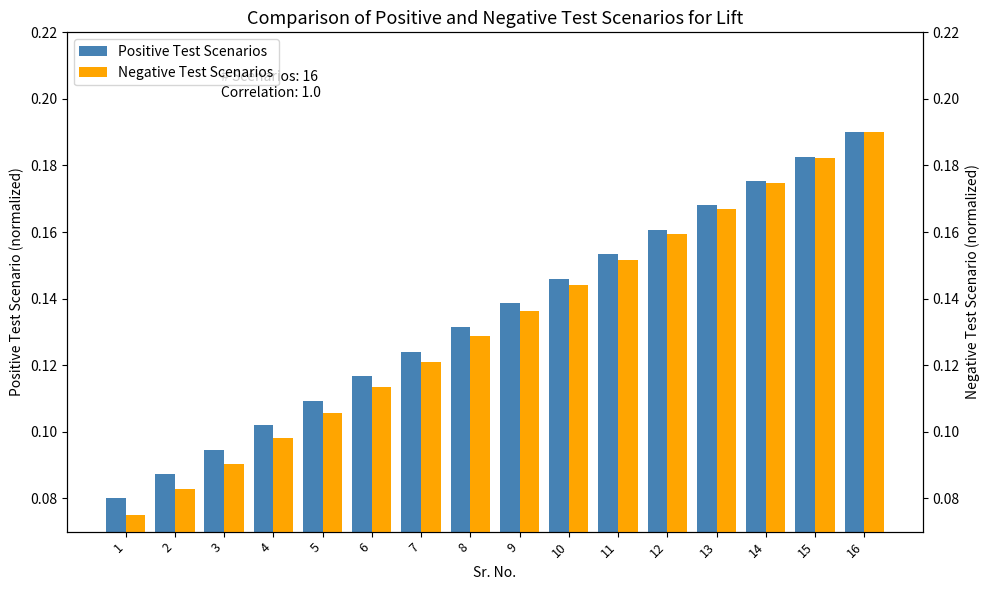

What is the greatest value displayed?

0.2